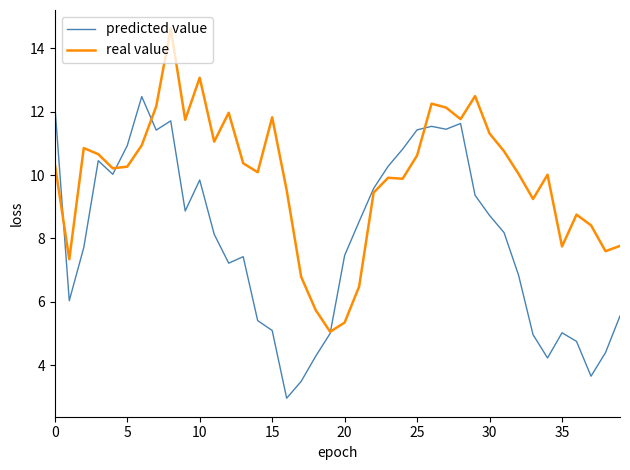

What is the minimum value for predicted value?

3.0